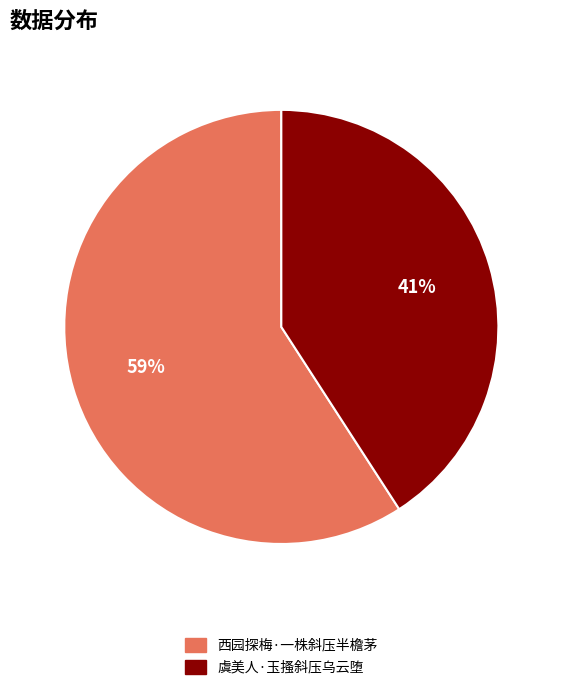

Count the number of slices in the pie.

2